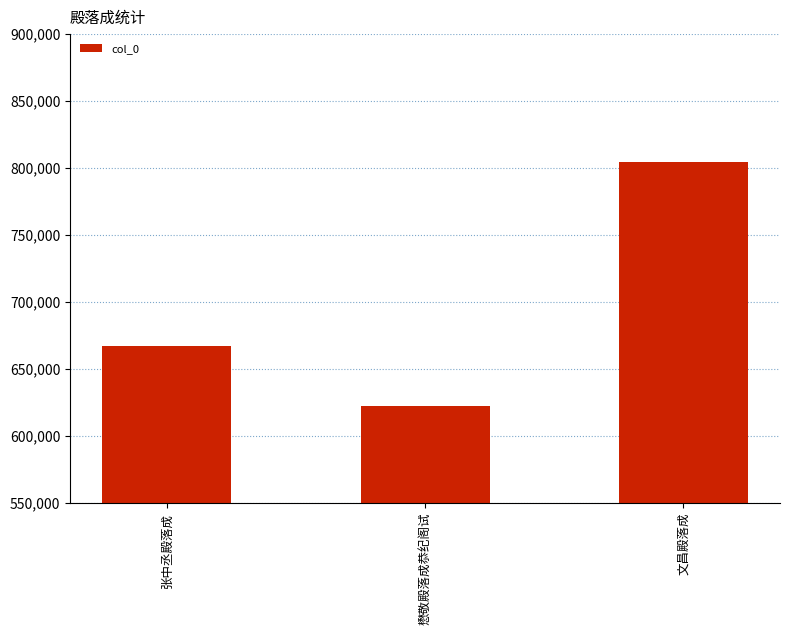

What is the maximum value shown in the chart?

804572